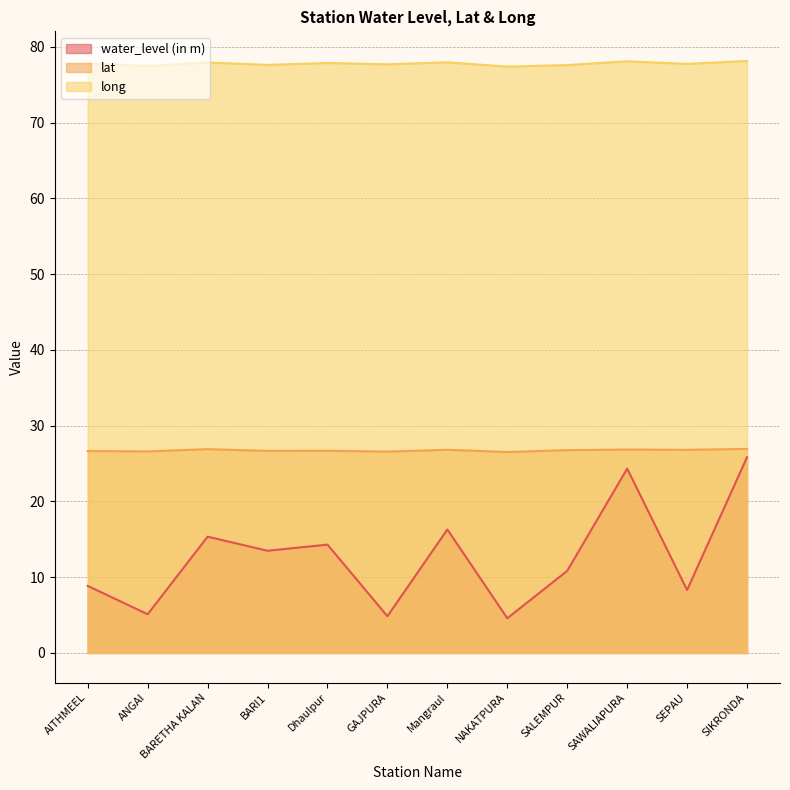

Where is the first local minimum for long?

ANGAI